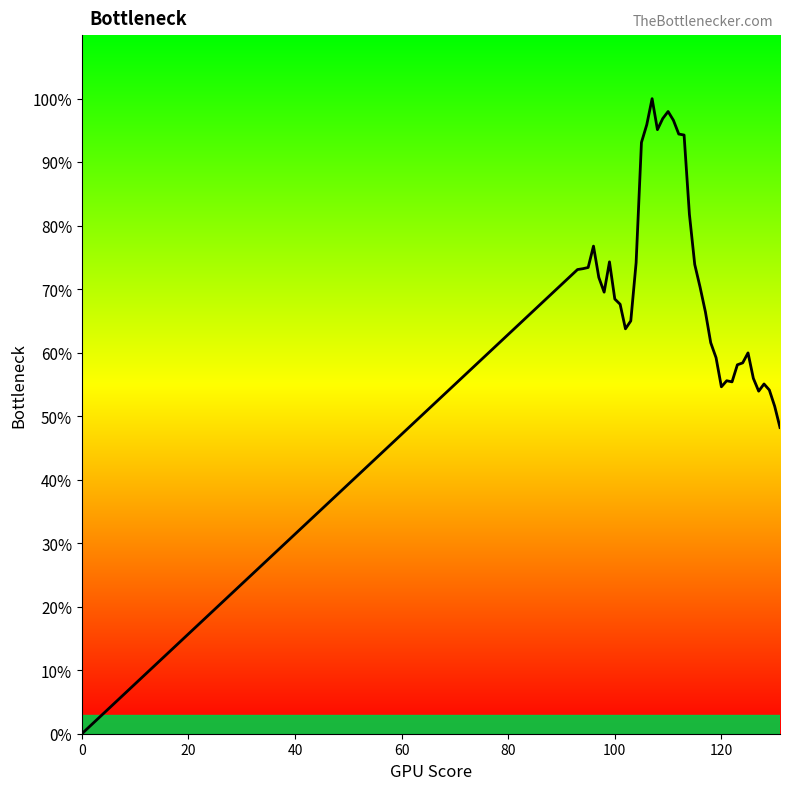

Is this an area chart (filled region under the line)?

Yes